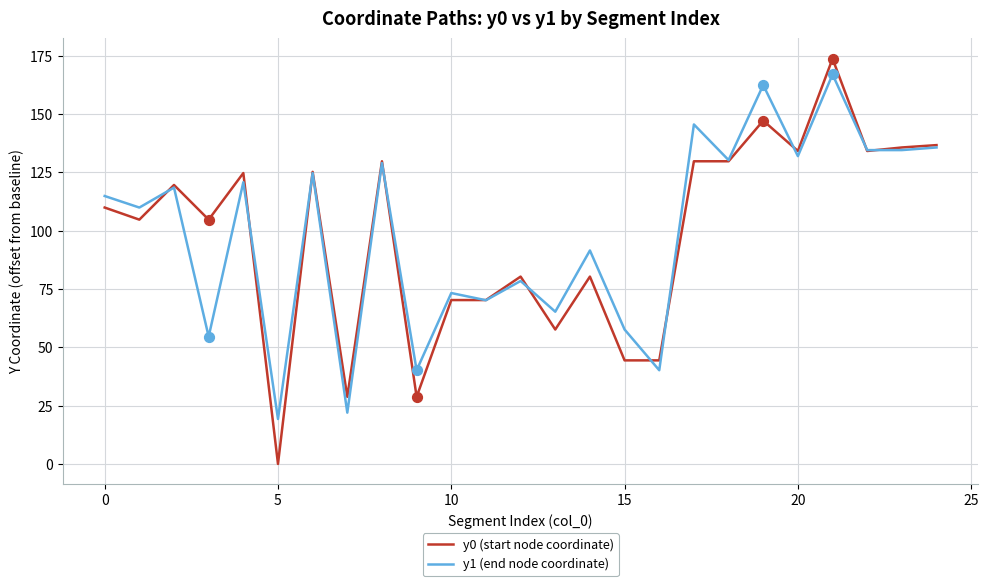

Which series has the largest range (max minus min)?

y0 (start node coordinate)